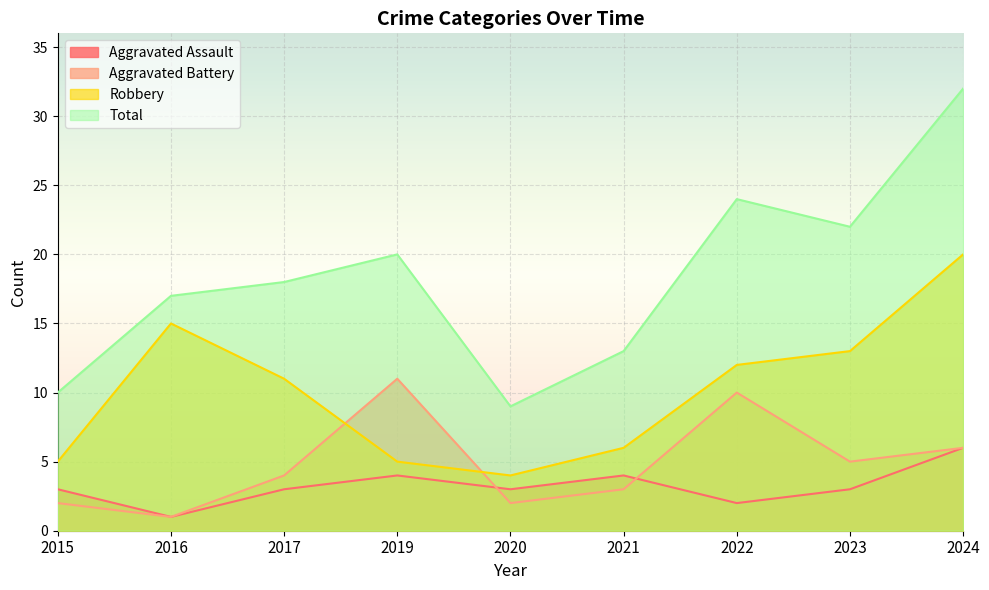

True or false: Robbery and Aggravated Battery intersect in this chart.

True